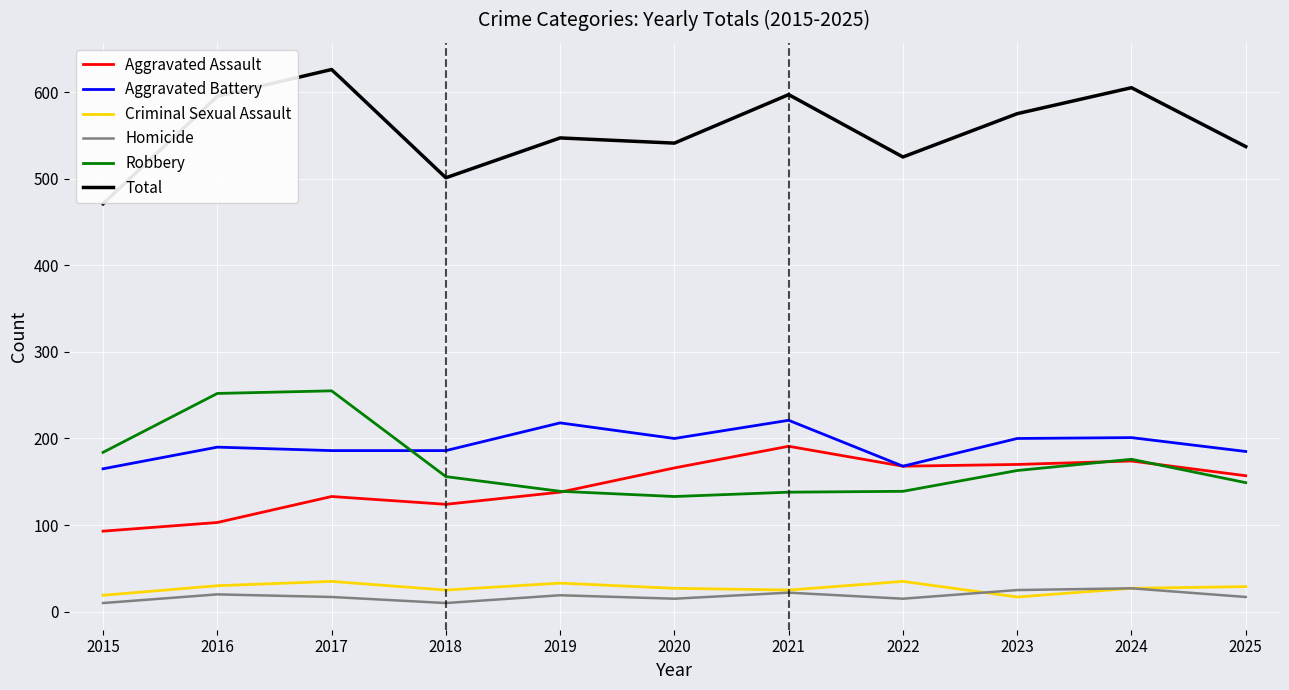

Where is the first local minimum for Aggravated Assault?

2018